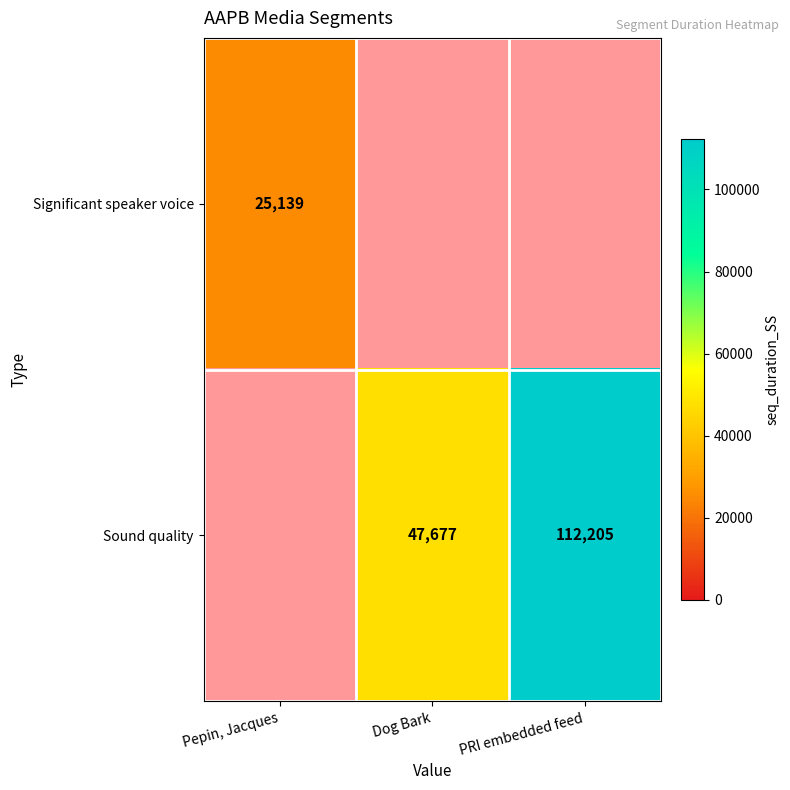

What is the greatest value displayed?

112205.0